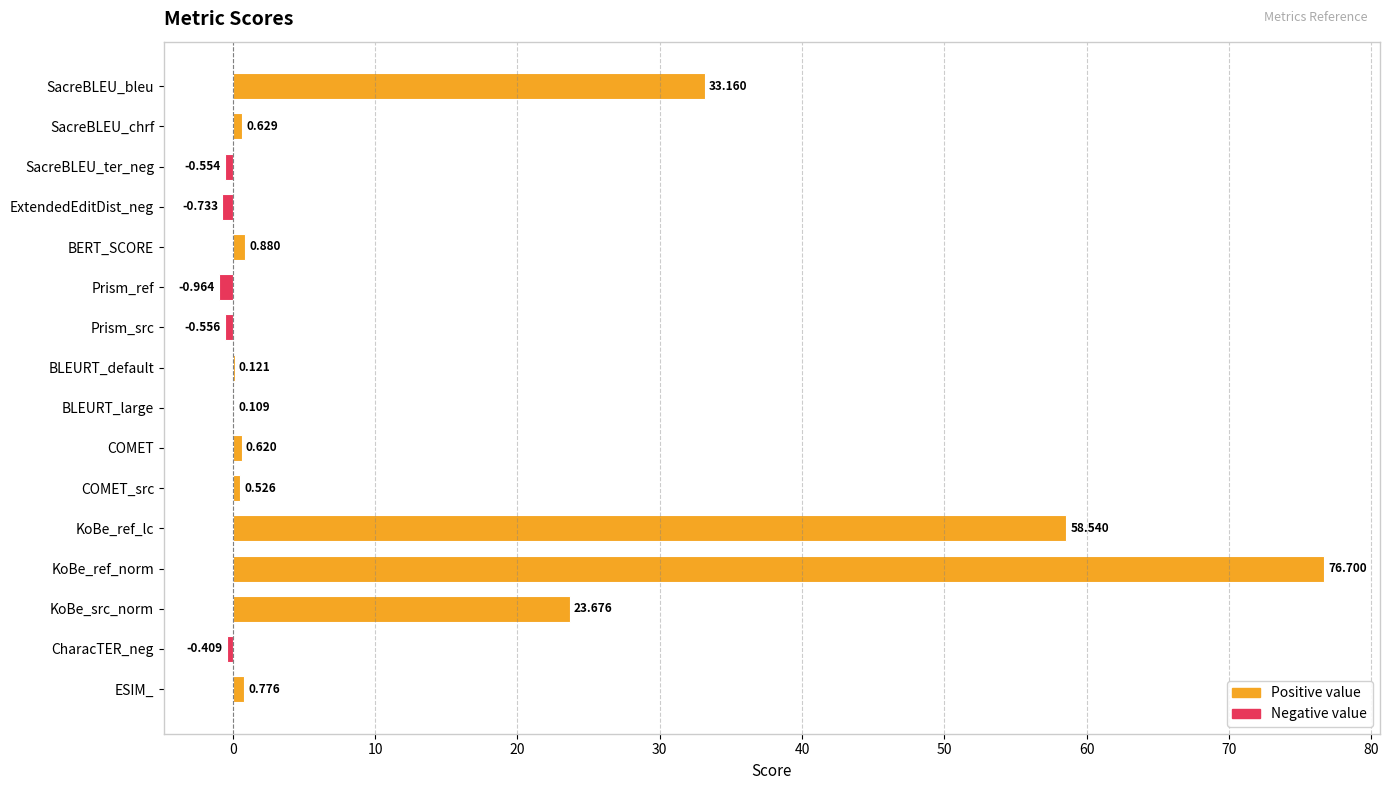

Are the bars horizontal?

Yes